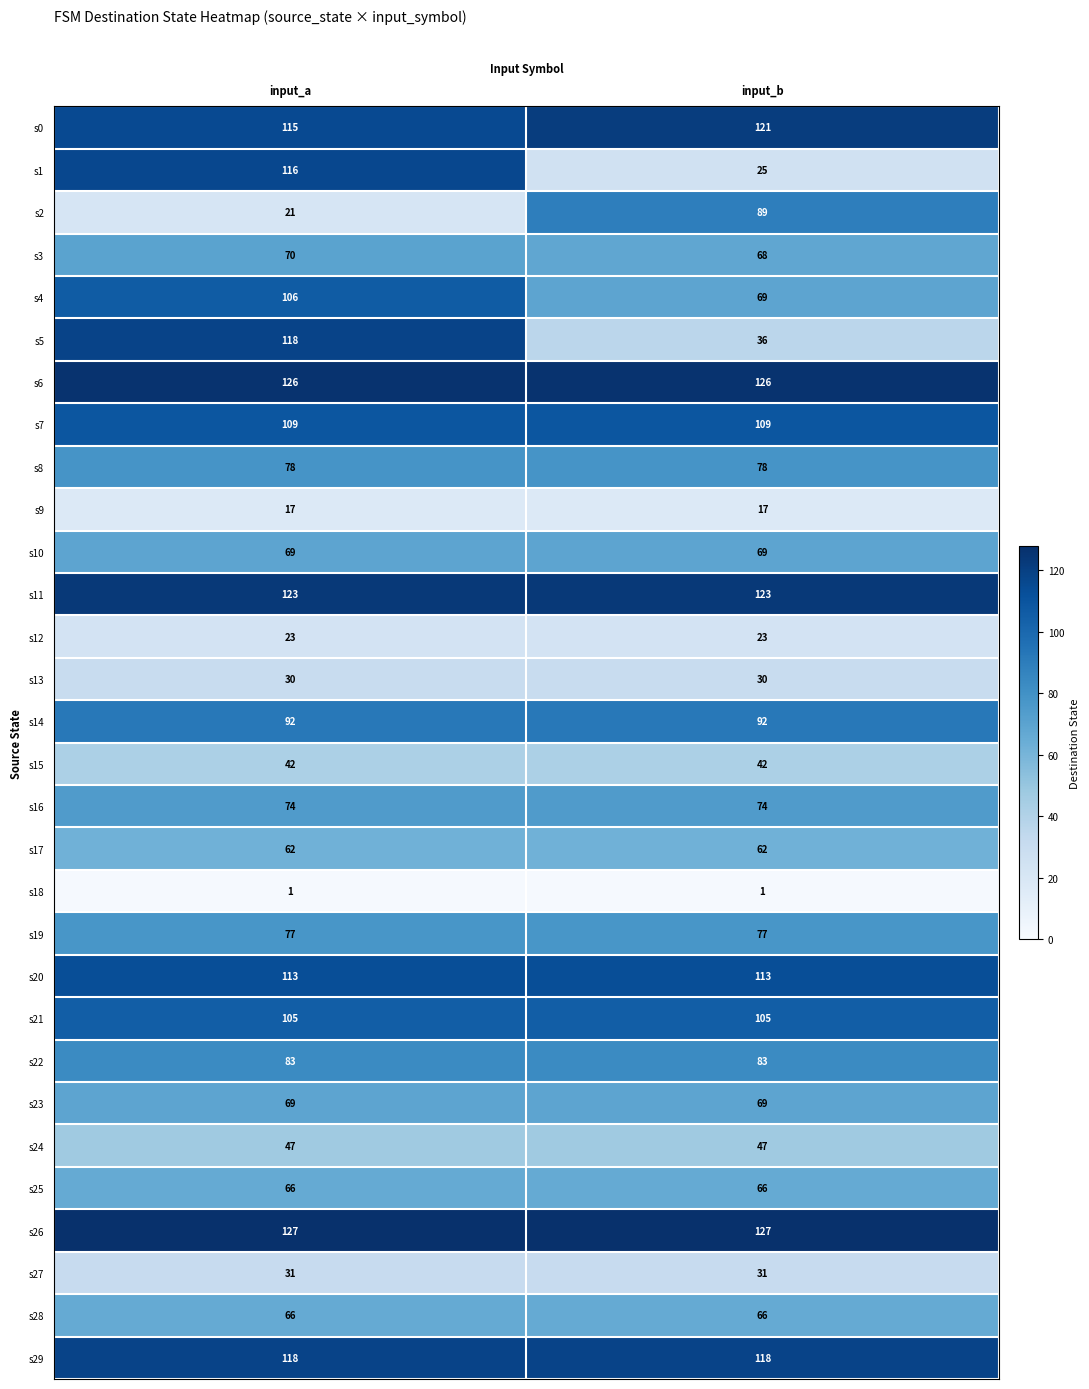

At which label does s3 reach its minimum?

input_b